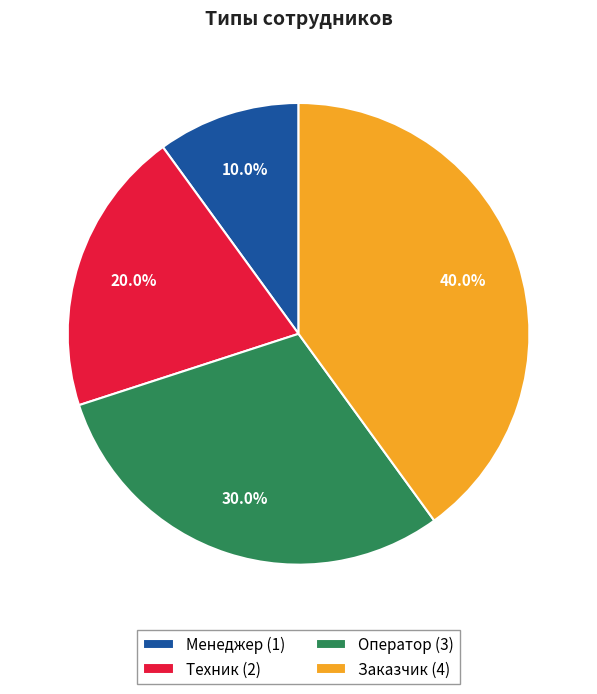

Does Техник account for over 50% of the chart?

No